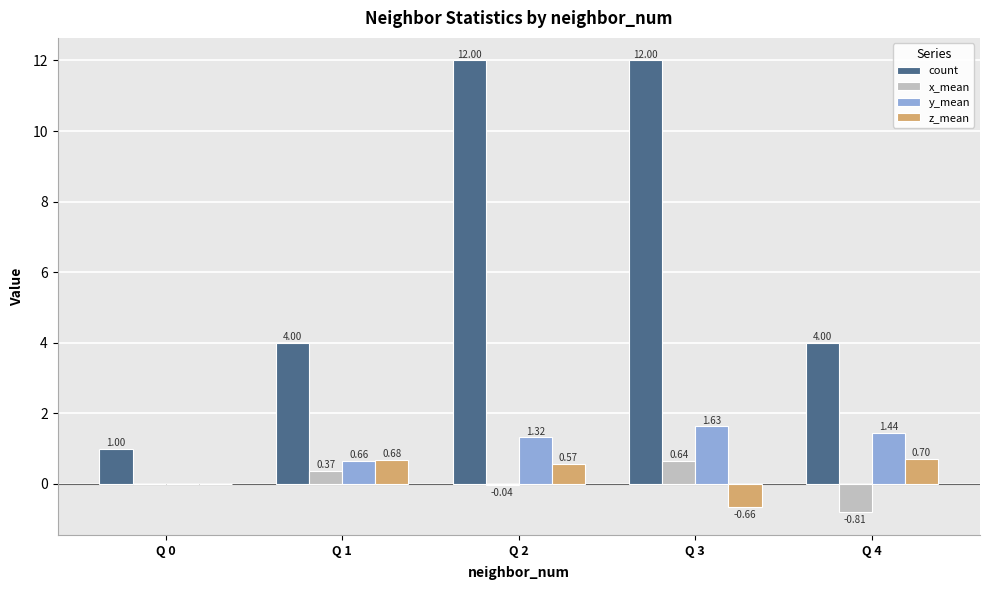

Which series has the largest total across all categories?

count